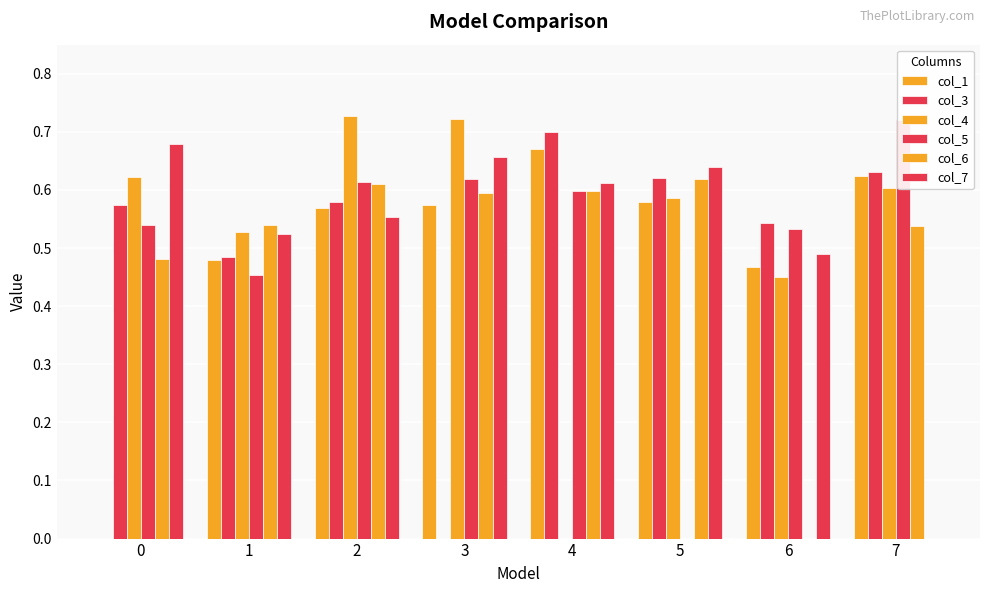

How many bars are there in each group?

6